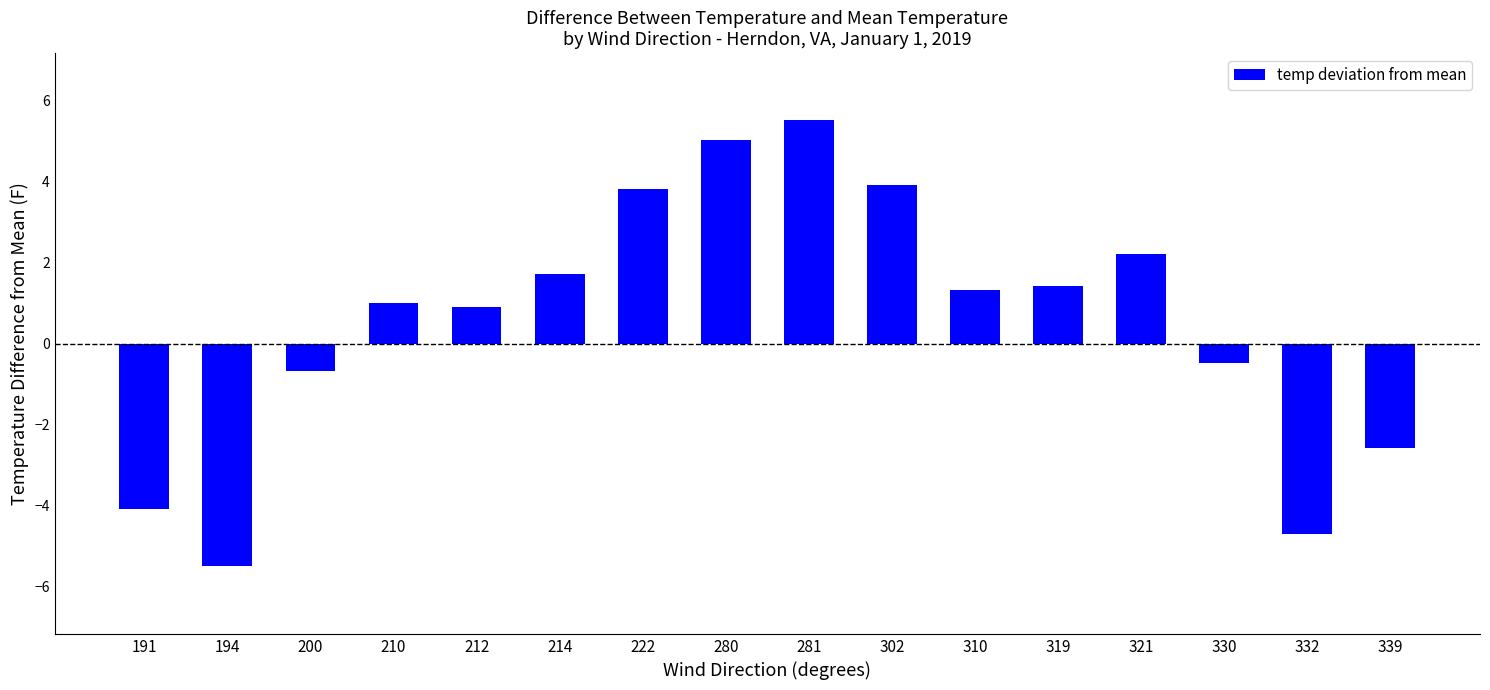

What value does the data have at 339?

-2.6